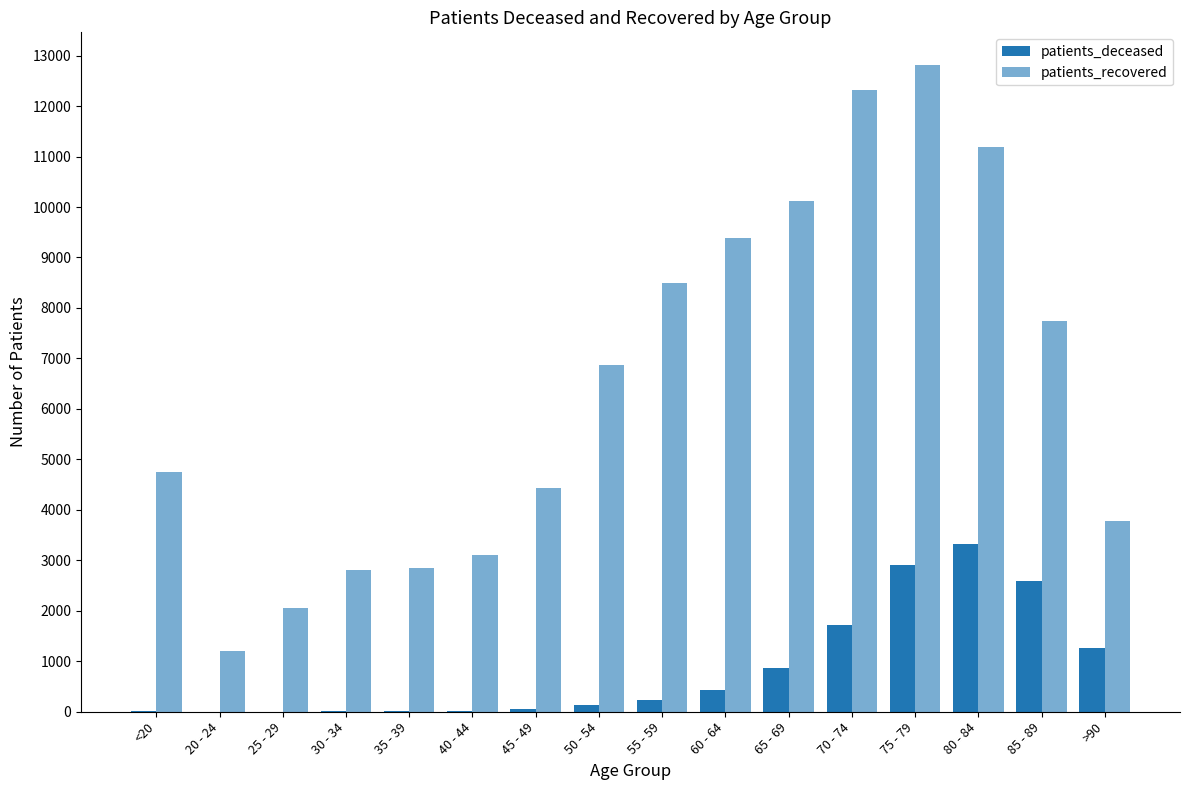

Reading right to left, list all the values displayed in this chart.

patients_deceased: 1254	2597	3314	2902	1717	866	433	235	129	49	24	18	17	3	4	19
patients_recovered: 3770	7735	11182	12820	12323	10128	9384	8498	6866	4435	3113	2849	2799	2060	1204	4744